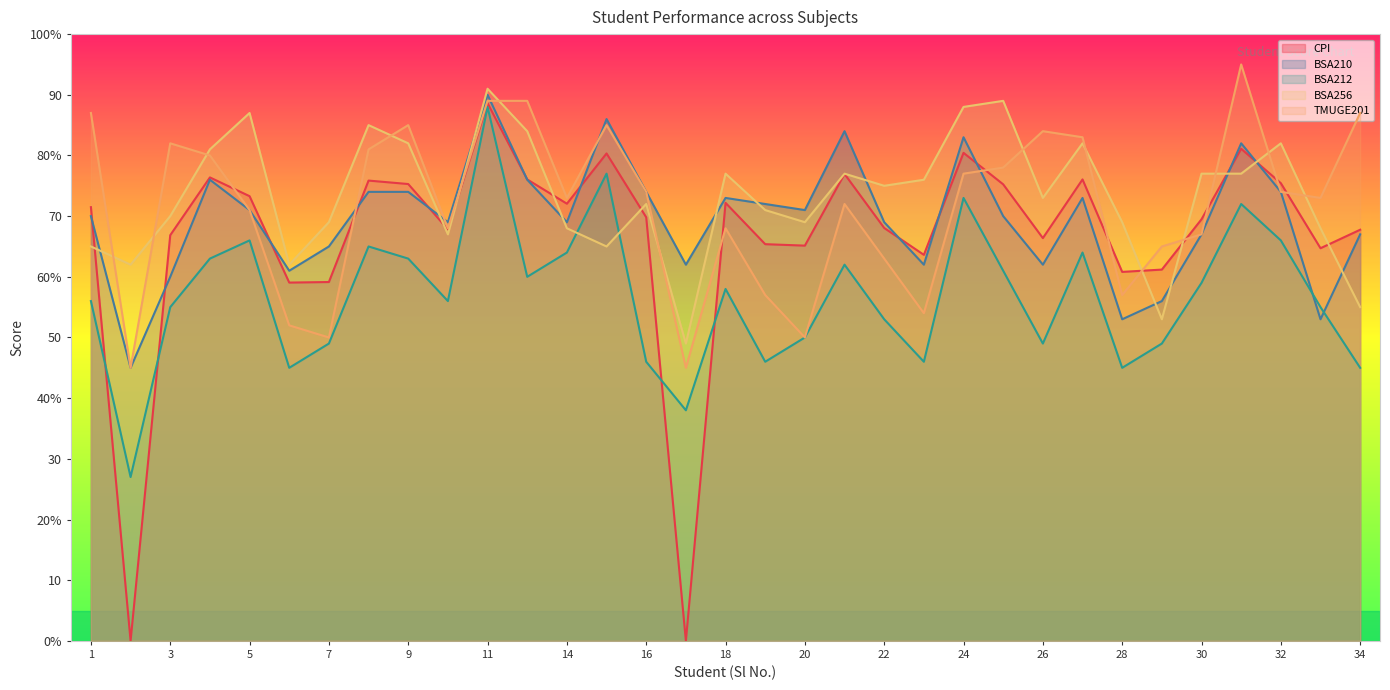

What are all the series names shown in the legend?

CPI, BSA210, BSA212, BSA256, TMUGE201